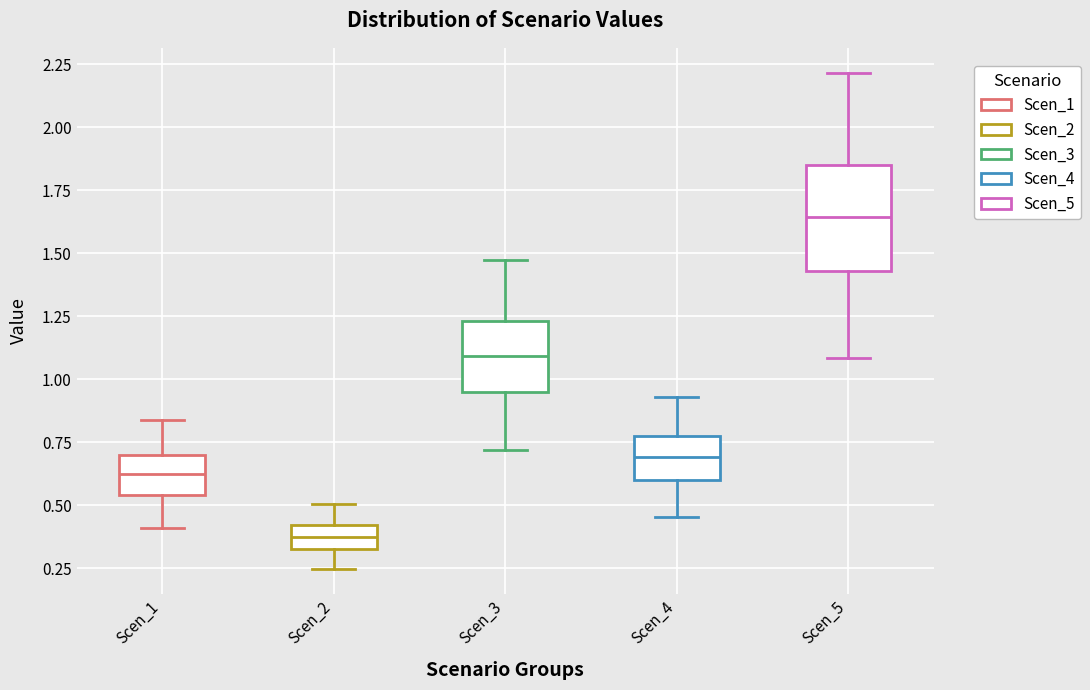

Where is the upper edge of the box for Scen_4 on the y-axis? The values are not printed on the chart, so give them approximately, as read against the axis.

0.80